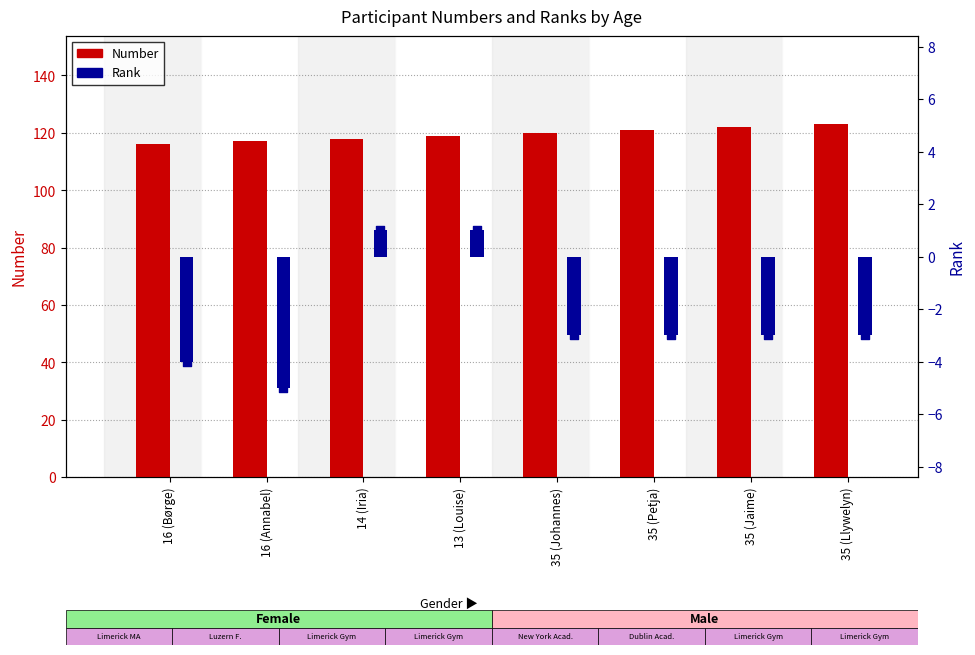

Which series contains the lowest Y value?

Rank